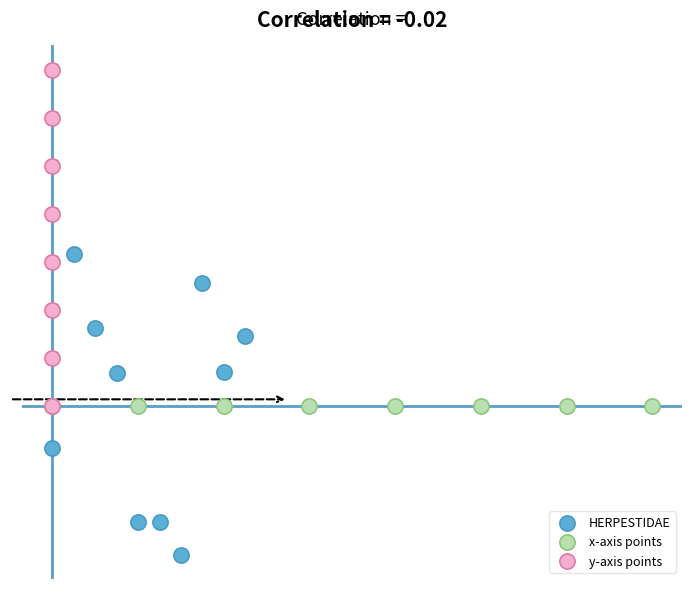

What are all the series names shown in the legend?

HERPESTIDAE, x-axis points, y-axis points